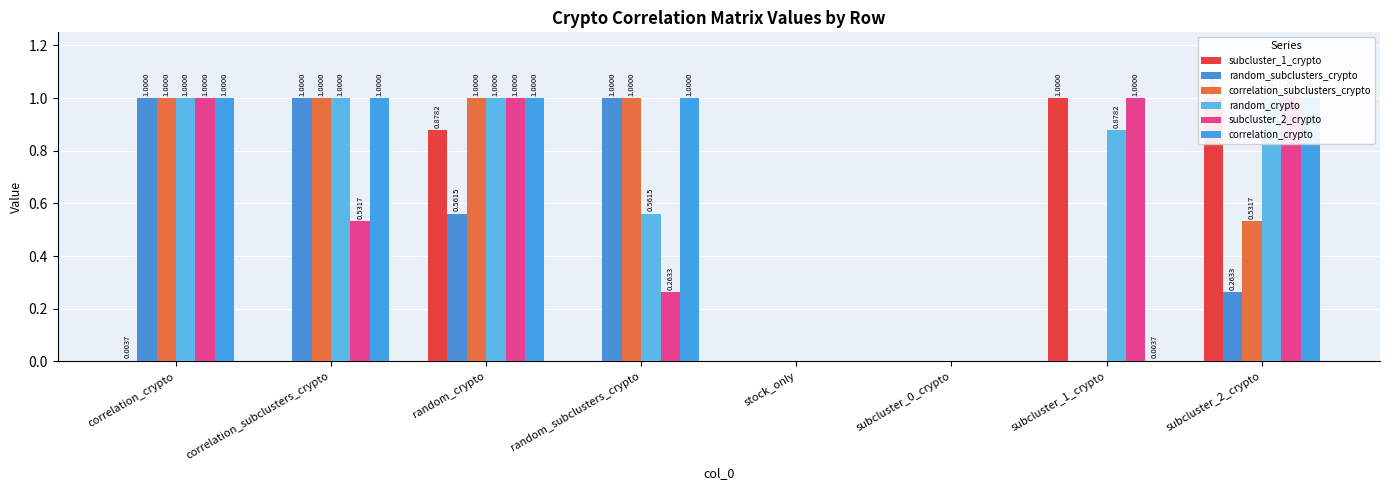

How many categories are shown in the chart?

8